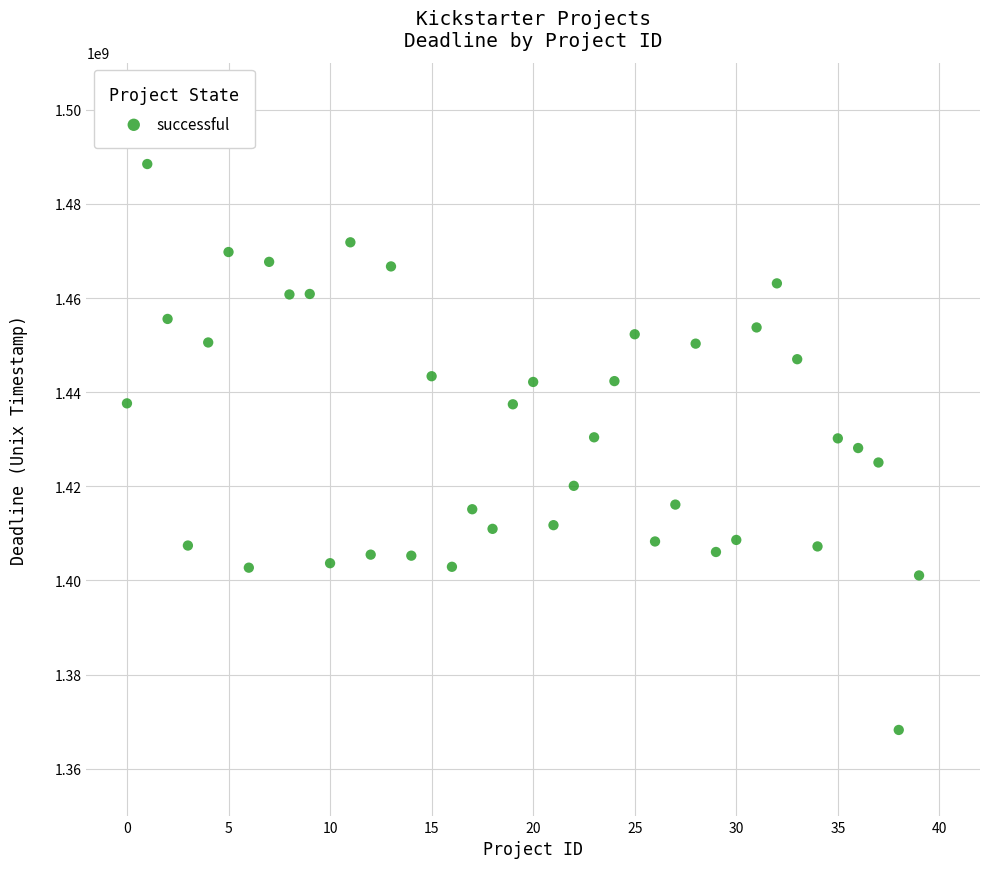

What is the range of Y values (max minus min)?

120229339